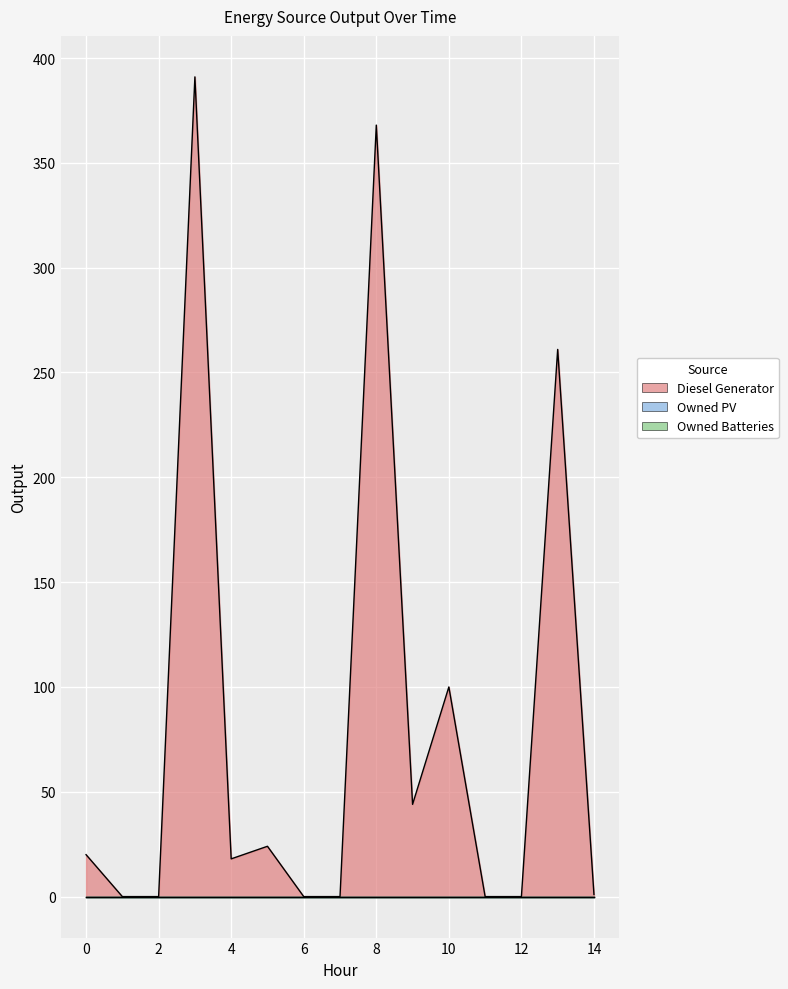

Which label corresponds to the largest value in the chart?

3